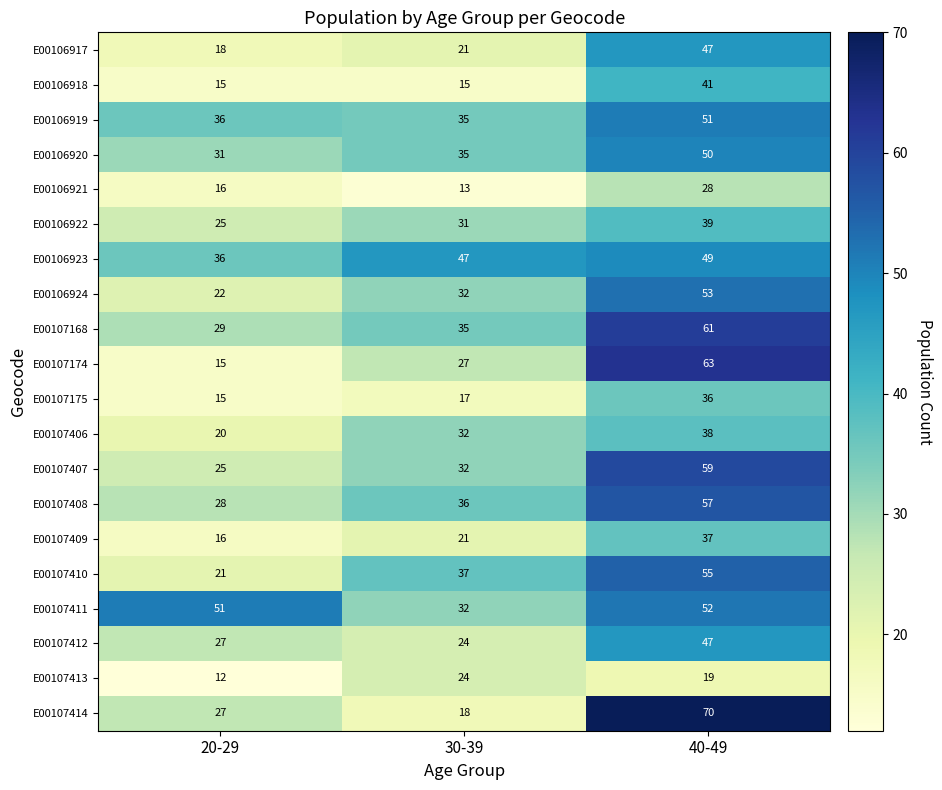

Which series has the largest total across all categories?

E00107411